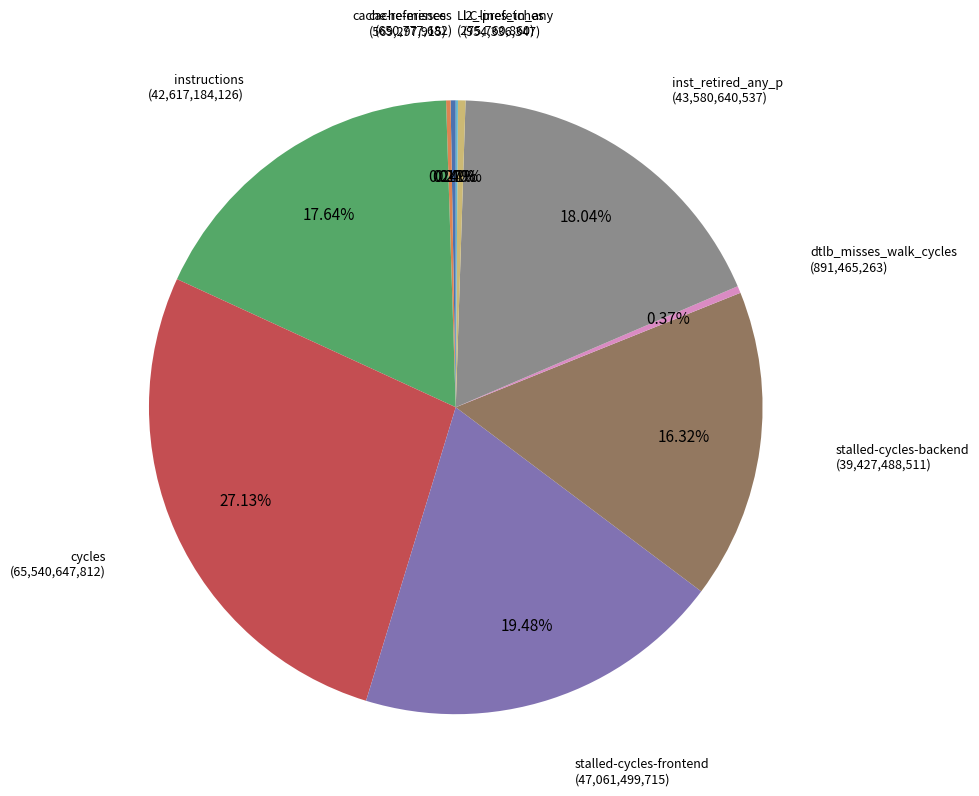

Is there a majority slice in this chart?

No